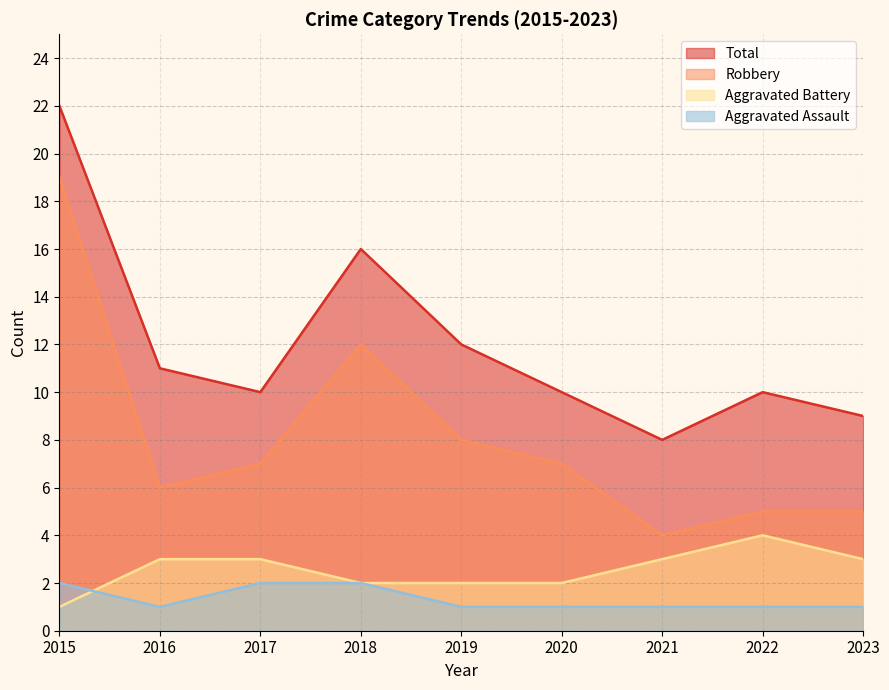

What are all the series names shown in the legend?

Total, Robbery, Aggravated Battery, Aggravated Assault